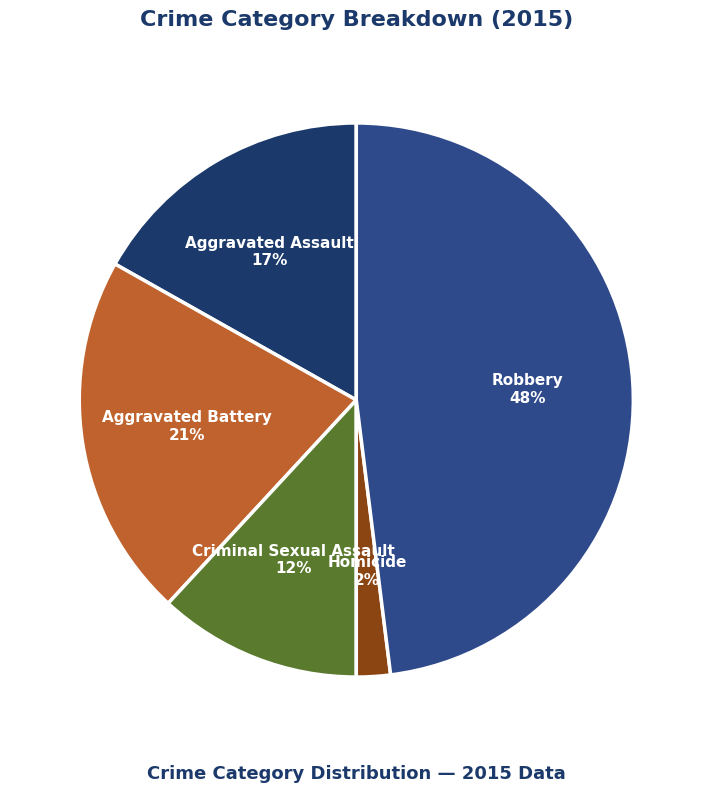

Does Robbery account for over 50% of the chart?

No